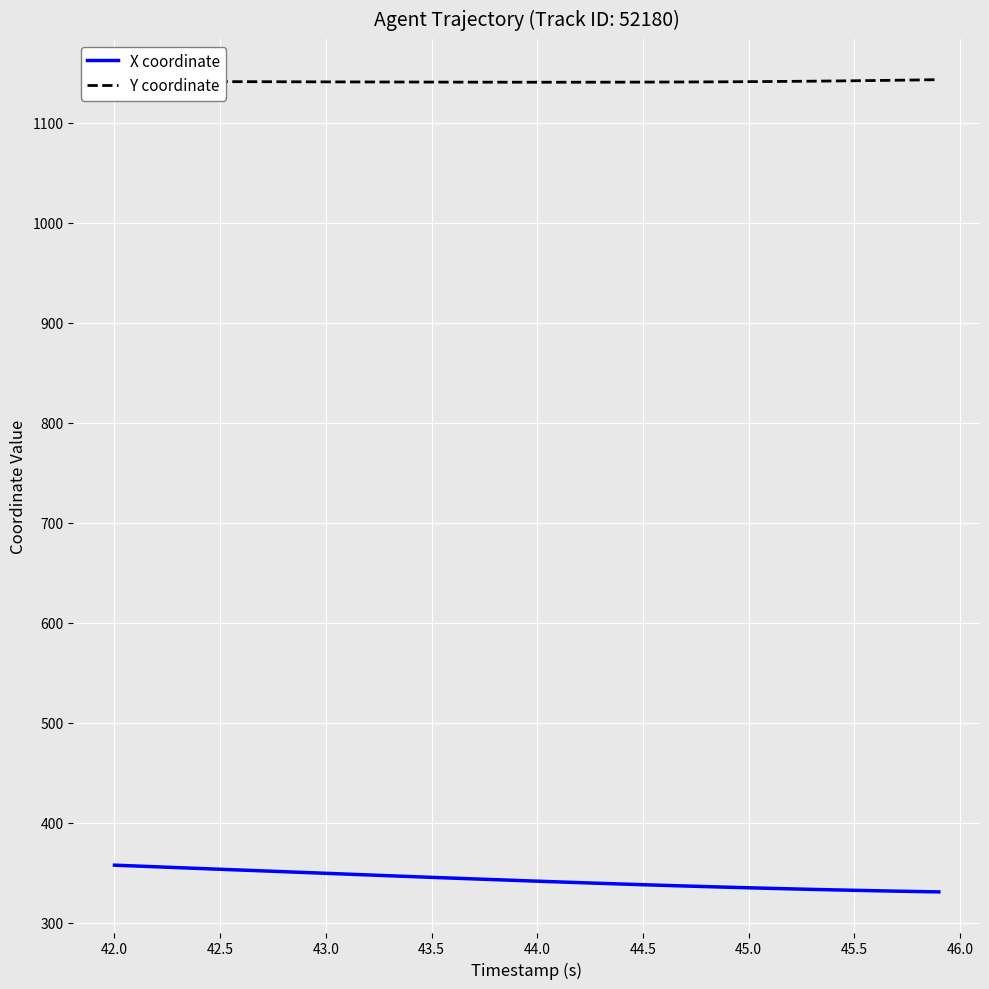

What is the difference between the maximum and minimum values in the X coordinate series?

26.7